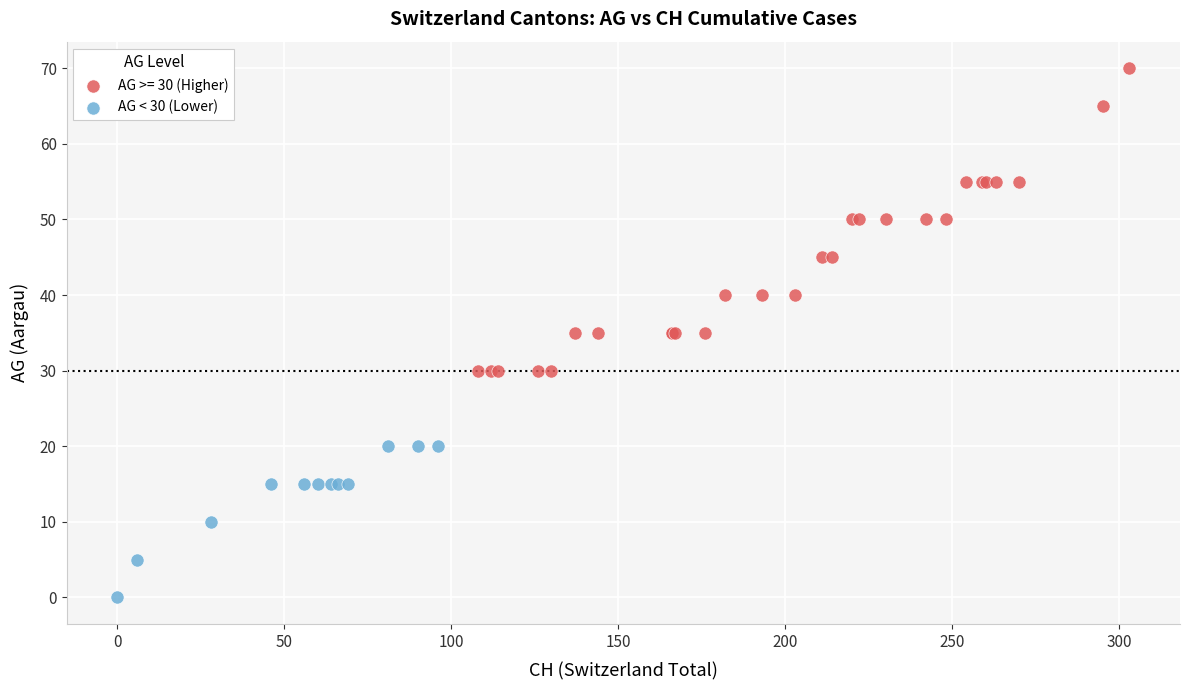

Which series contains the lowest Y value?

AG < 30 (Lower)